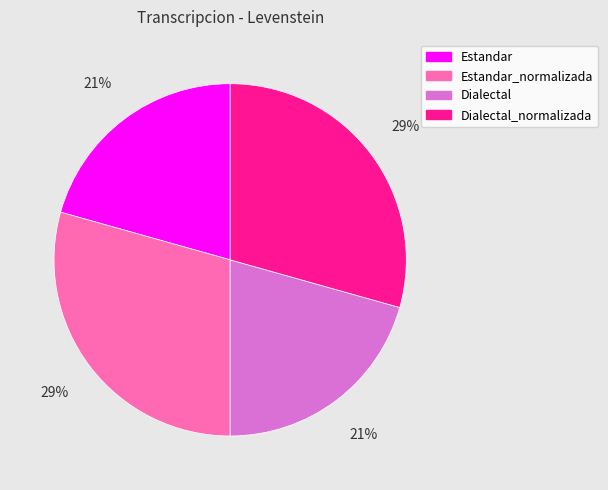

How many segments does this pie chart have?

4